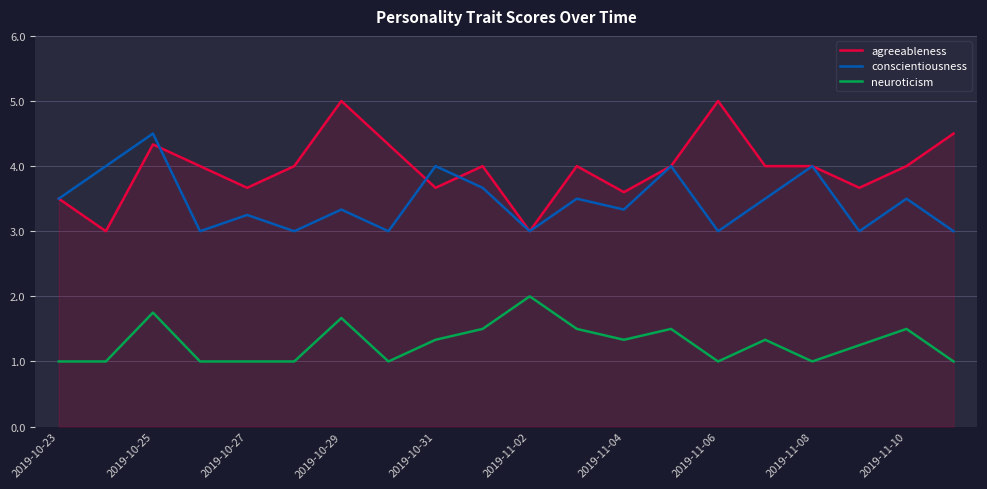

List the series in order of their peak value, lowest first.

neuroticism, conscientiousness, agreeableness